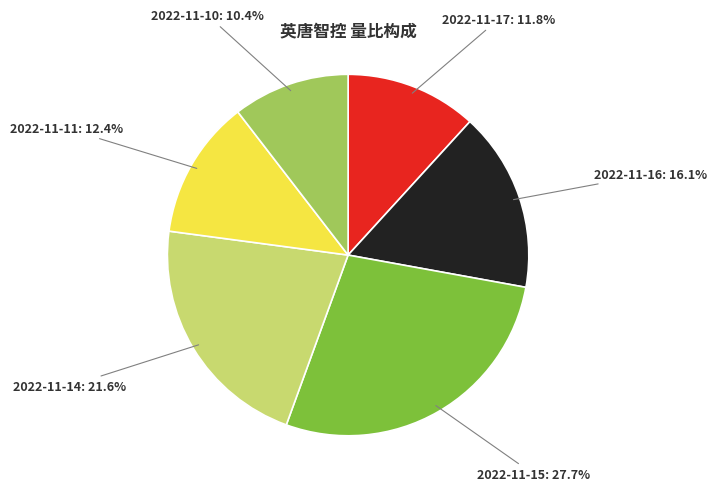

True or false: 2022-11-14 accounts for 16% of the total.

False